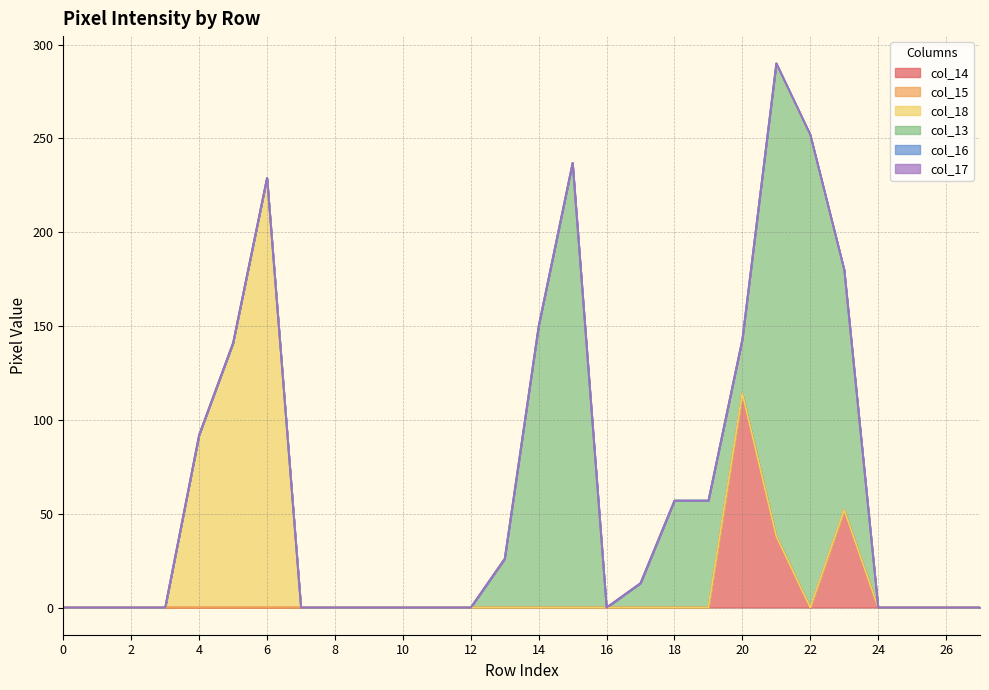

Rank the categories by col_13 value from lowest to highest.

0, 1, 2, 3, 4, 5, 6, 7, 8, 9, 10, 11, 12, 16, 24, 25, 26, 27, 17, 13, 20, 18, 19, 23, 14, 15, 21, 22